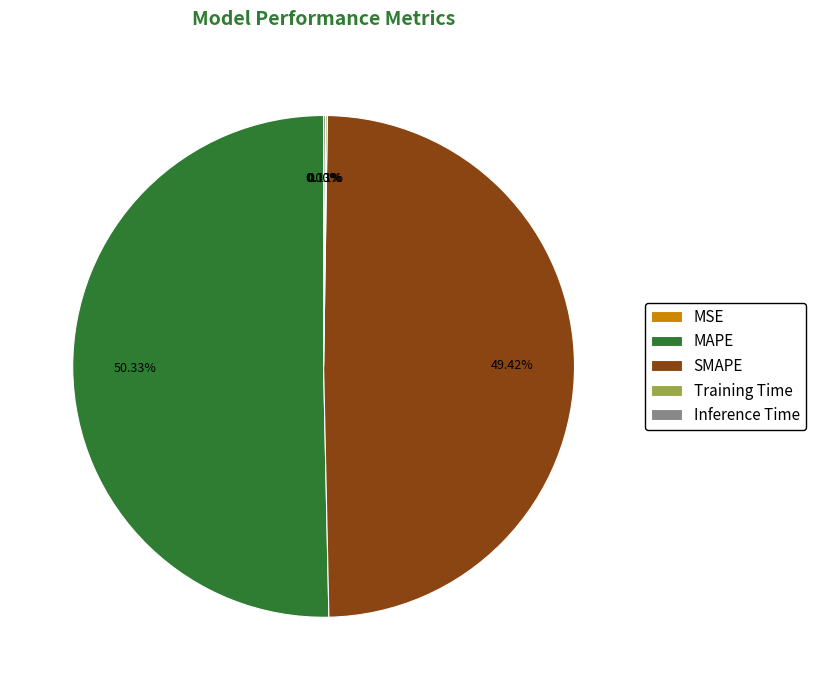

Which category accounts for the majority?

MAPE